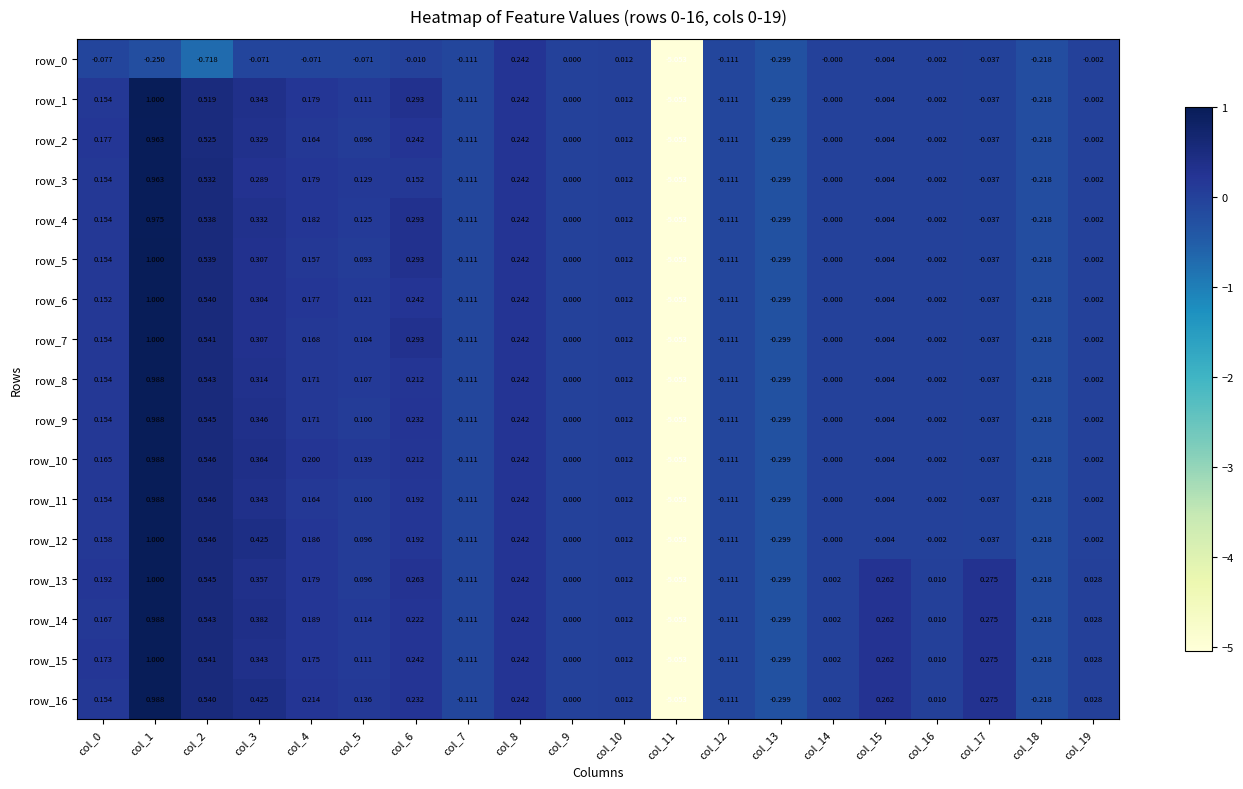

How many data points in row_7 are less than 0?

9